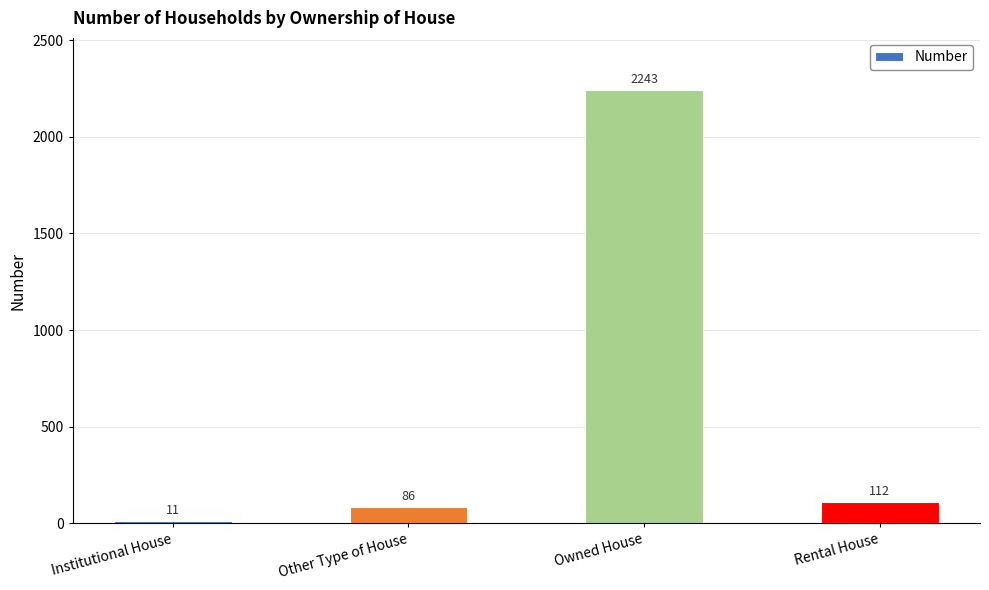

What is the difference between the maximum and second lowest values?

2157